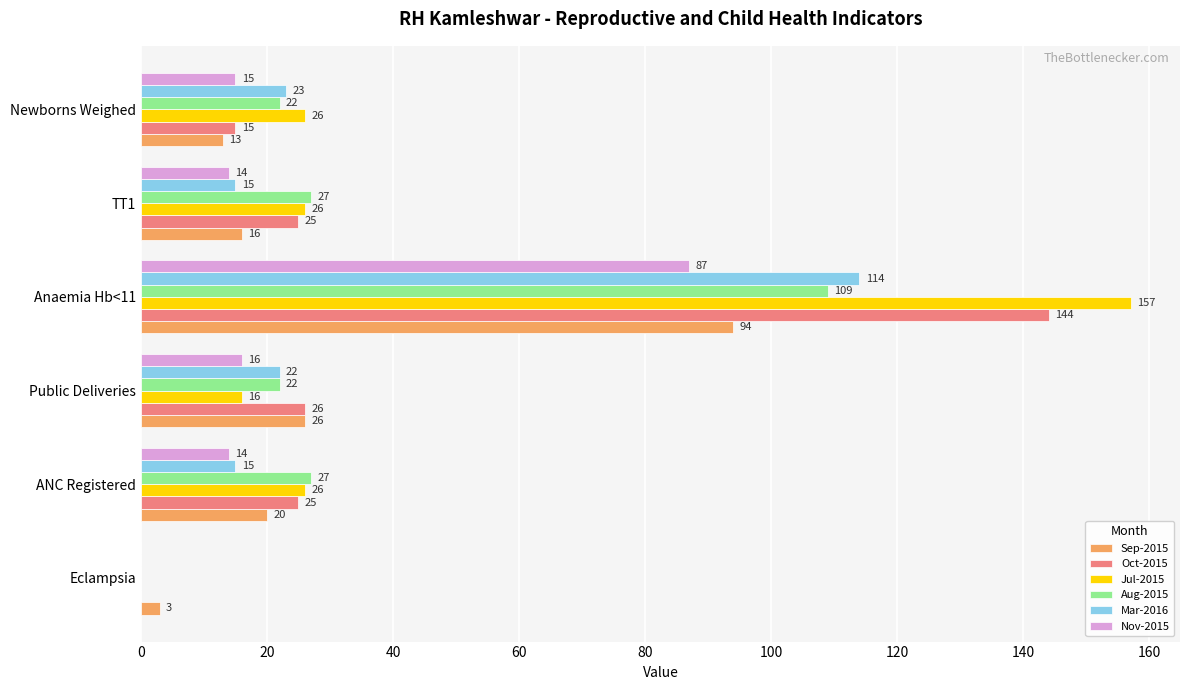

Count the number of data series in this chart.

6